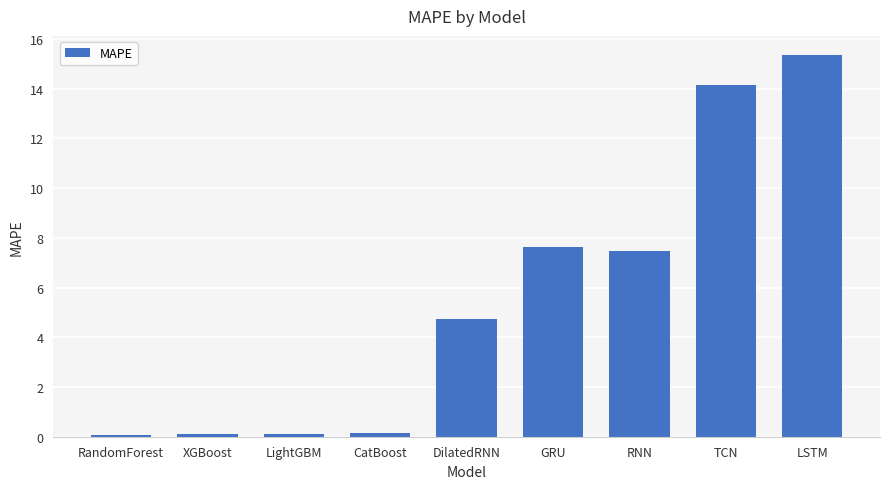

What is the maximum value shown in the chart?

15.4